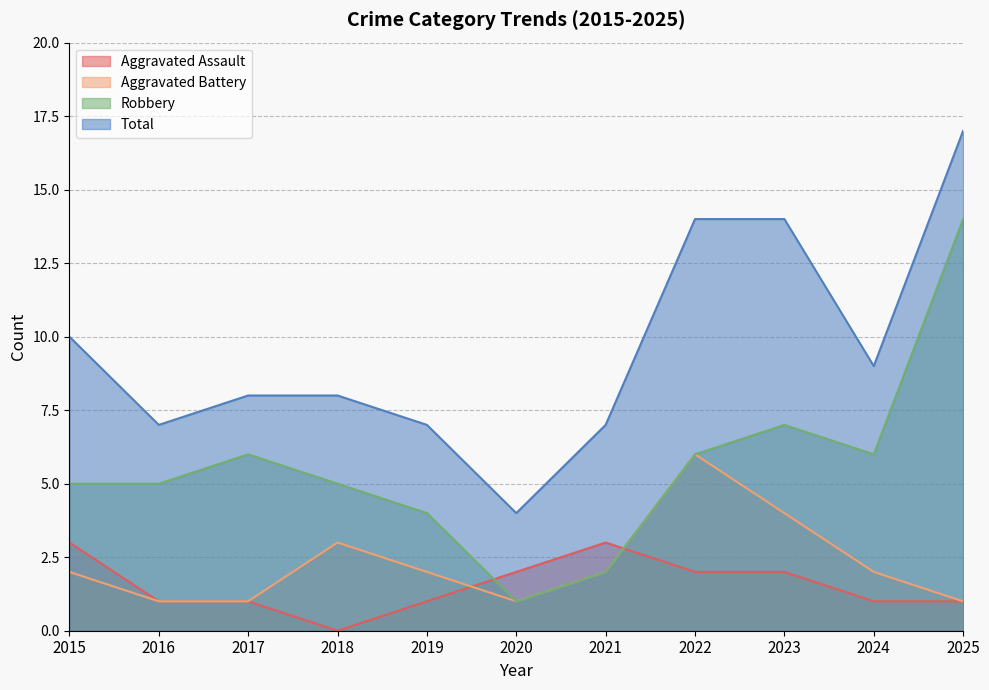

Reading right to left, transcribe all the data shown in this chart.

Aggravated Assault: 2025=1	2024=1	2023=2	2022=2	2021=3	2020=2	2019=1	2018=0	2017=1	2016=1	2015=3
Aggravated Battery: 2025=1	2024=2	2023=4	2022=6	2021=2	2020=1	2019=2	2018=3	2017=1	2016=1	2015=2
Robbery: 2025=14	2024=6	2023=7	2022=6	2021=2	2020=1	2019=4	2018=5	2017=6	2016=5	2015=5
Total: 2025=17	2024=9	2023=14	2022=14	2021=7	2020=4	2019=7	2018=8	2017=8	2016=7	2015=10